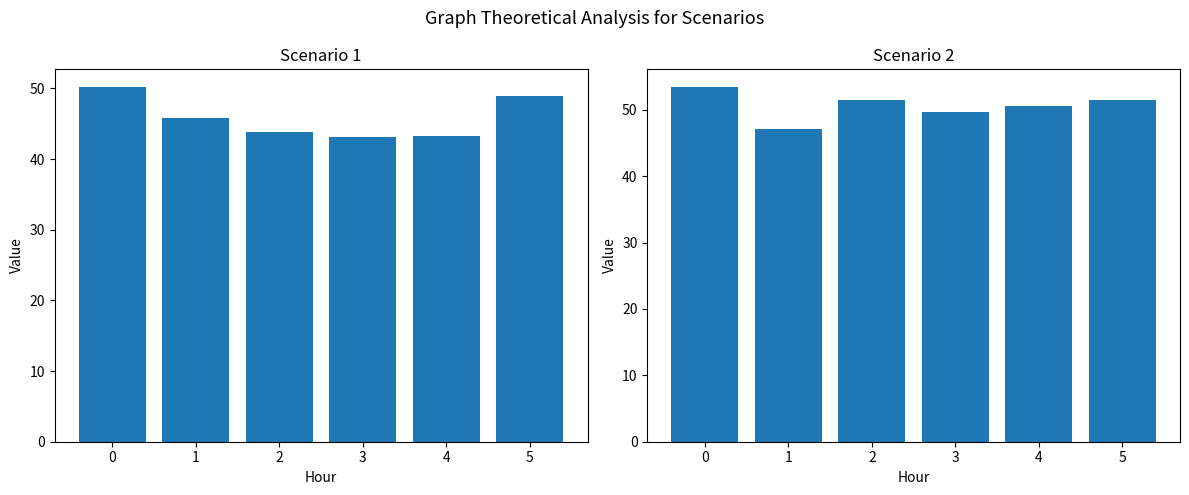

What is the sum of all Scenario 1 values?

275.2